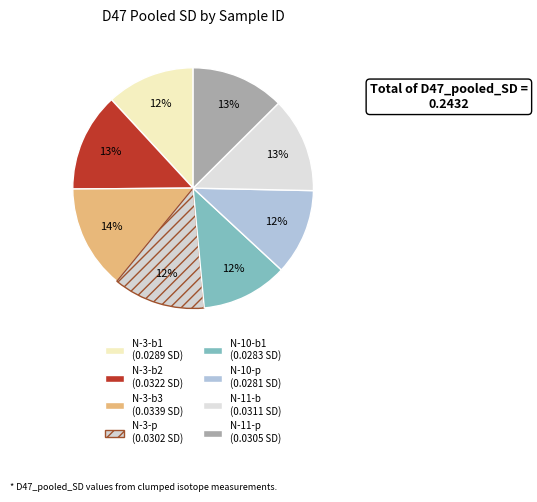

Count the number of slices in the pie.

8